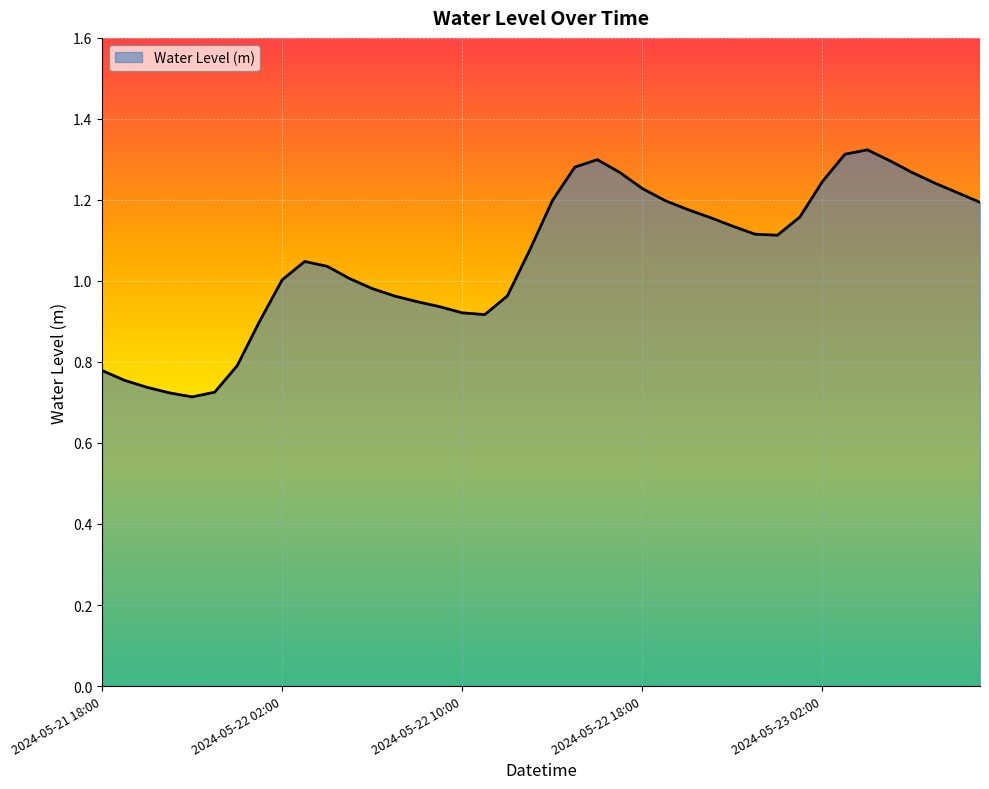

What is the difference between the maximum and minimum values?

0.6